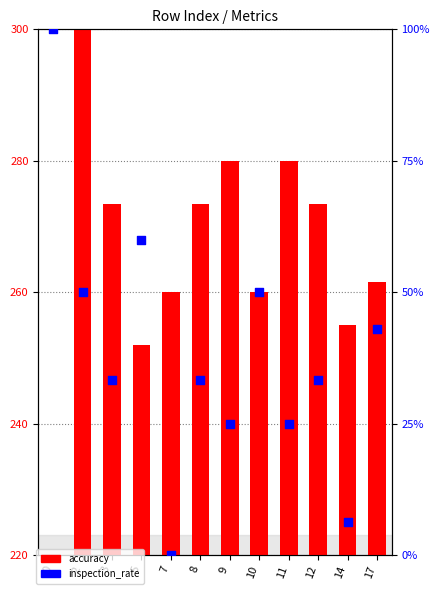

Which series contains the highest Y value?

inspection_rate